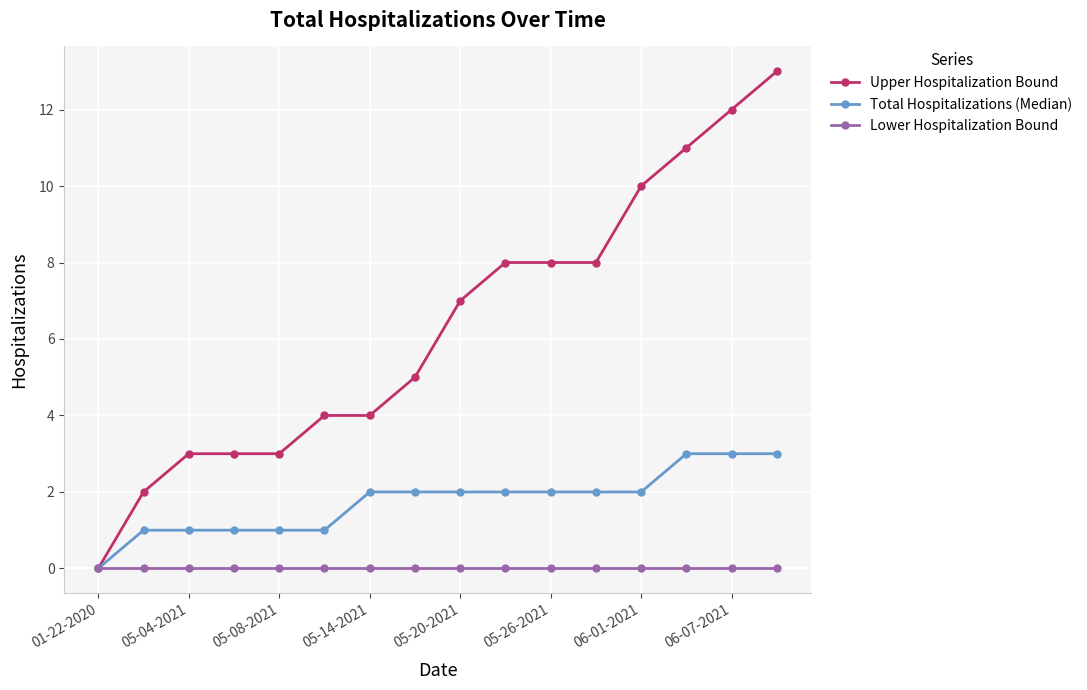

Rank the series by their average value, from lowest to highest.

Lower Hospitalization Bound, Total Hospitalizations (Median), Upper Hospitalization Bound